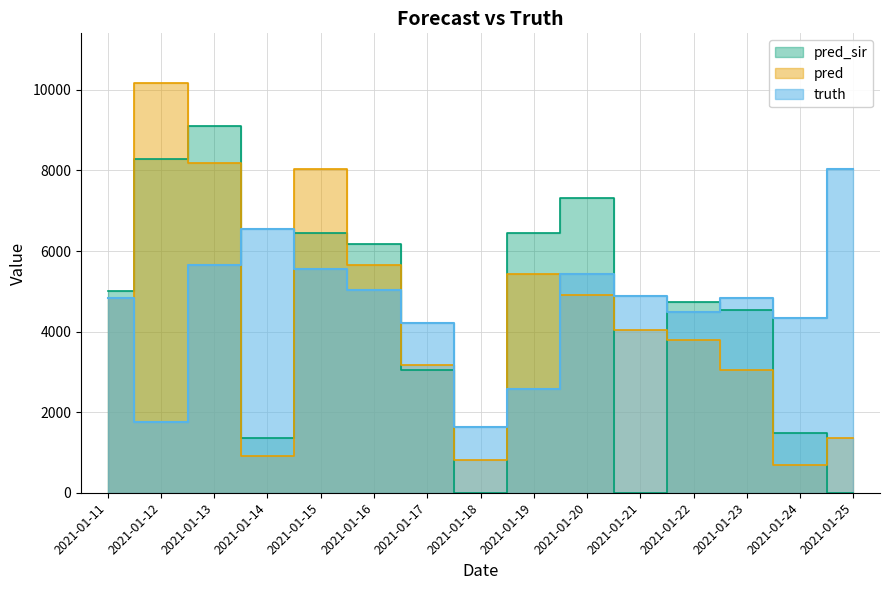

How many lines are shown in the chart?

3